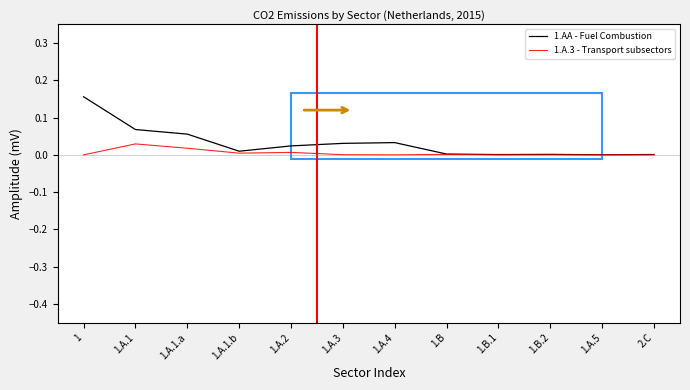

Where is the first local maximum for 1.A.3 - Transport subsectors?

1.A.1